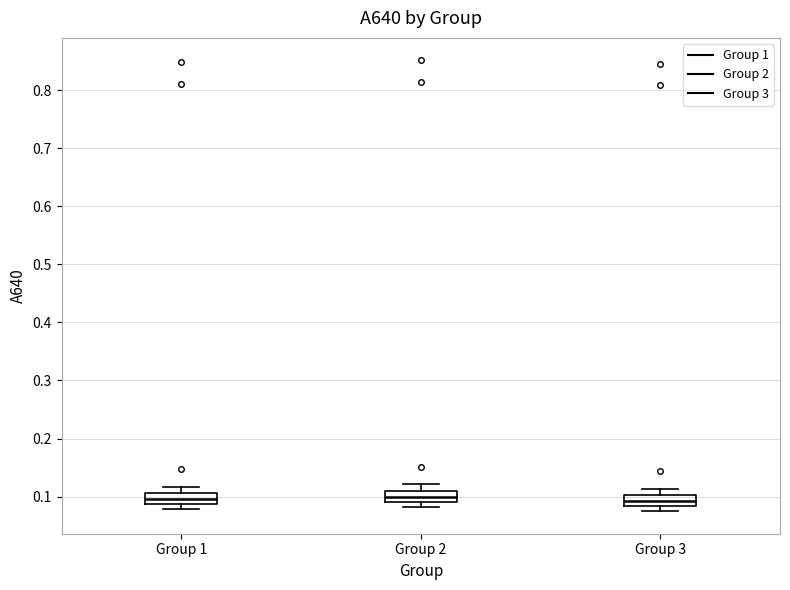

Reading left to right, transcribe this box plot: for each box, give where its median line is, the range the box spans, and where its two whiskers end, as read against the y-axis. The values are not printed on the chart, so give them approximately, as read against the axis.

Group 1: median 0.10, box 0.09 to 0.11, whiskers 0.08 to 0.12
Group 2: median 0.10, box 0.09 to 0.11, whiskers 0.08 to 0.12
Group 3: median 0.09, box 0.08 to 0.10, whiskers 0.08 (below the box's lower edge) to 0.11